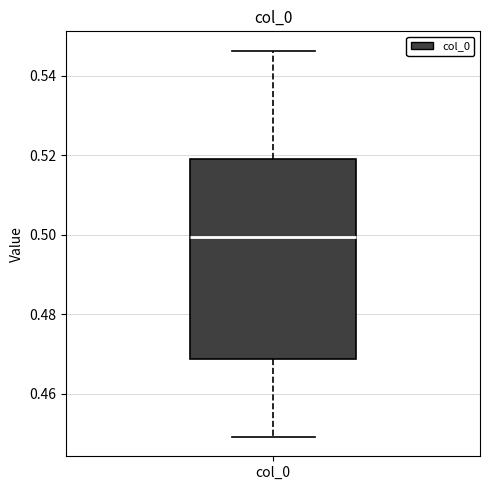

Read this box plot against the y-axis: the position of the median line, the range covered by the box, and the ends of both whiskers. The values are not printed on the chart, so give them approximately, as read against the axis.

median 0.500, box 0.468 to 0.520, whiskers 0.450 to 0.546